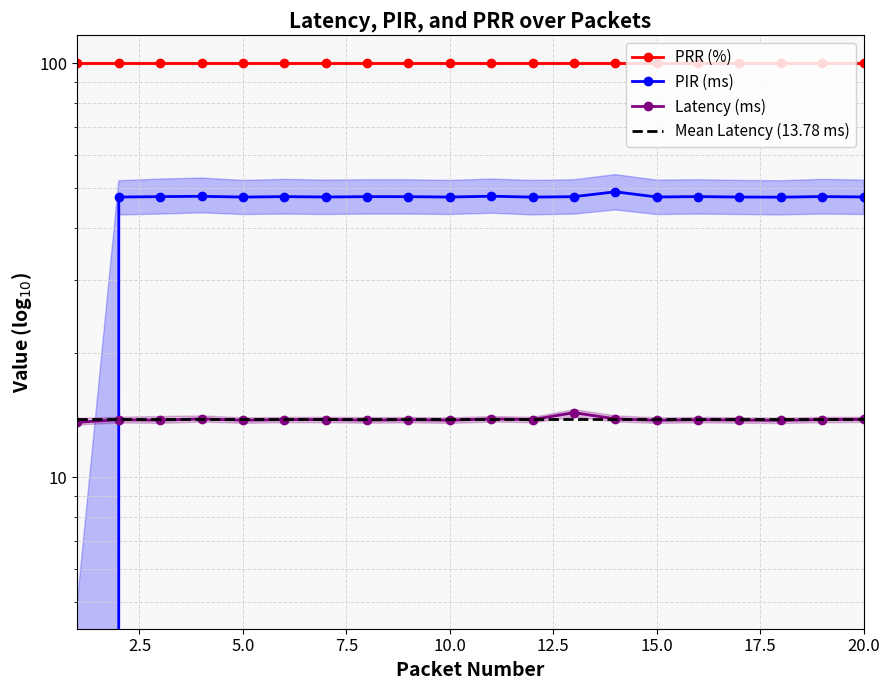

After their last crossing, which series has the higher values: PIR (ms) or Latency (ms)?

PIR (ms)